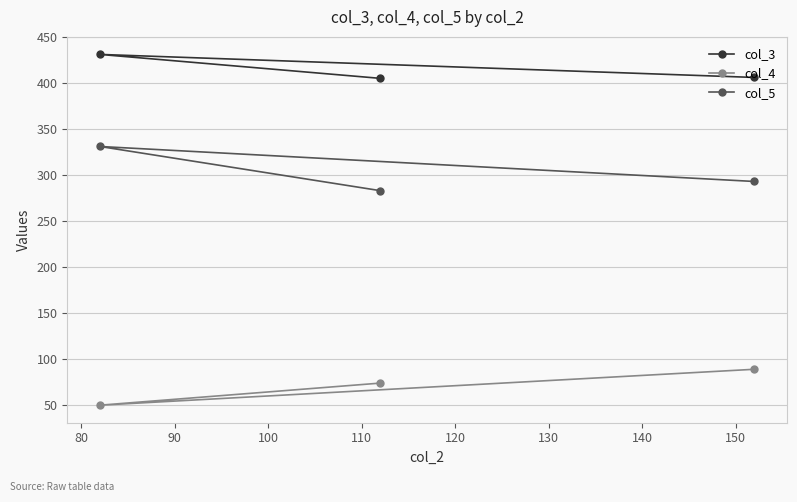

How many lines are shown in the chart?

3